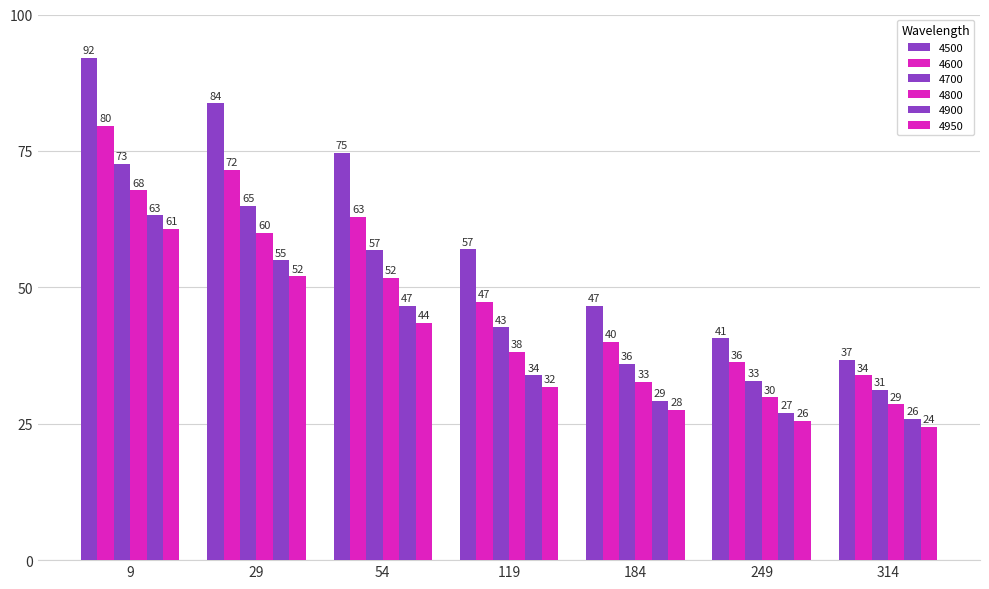

At which label is 4500 closest to 64?

119